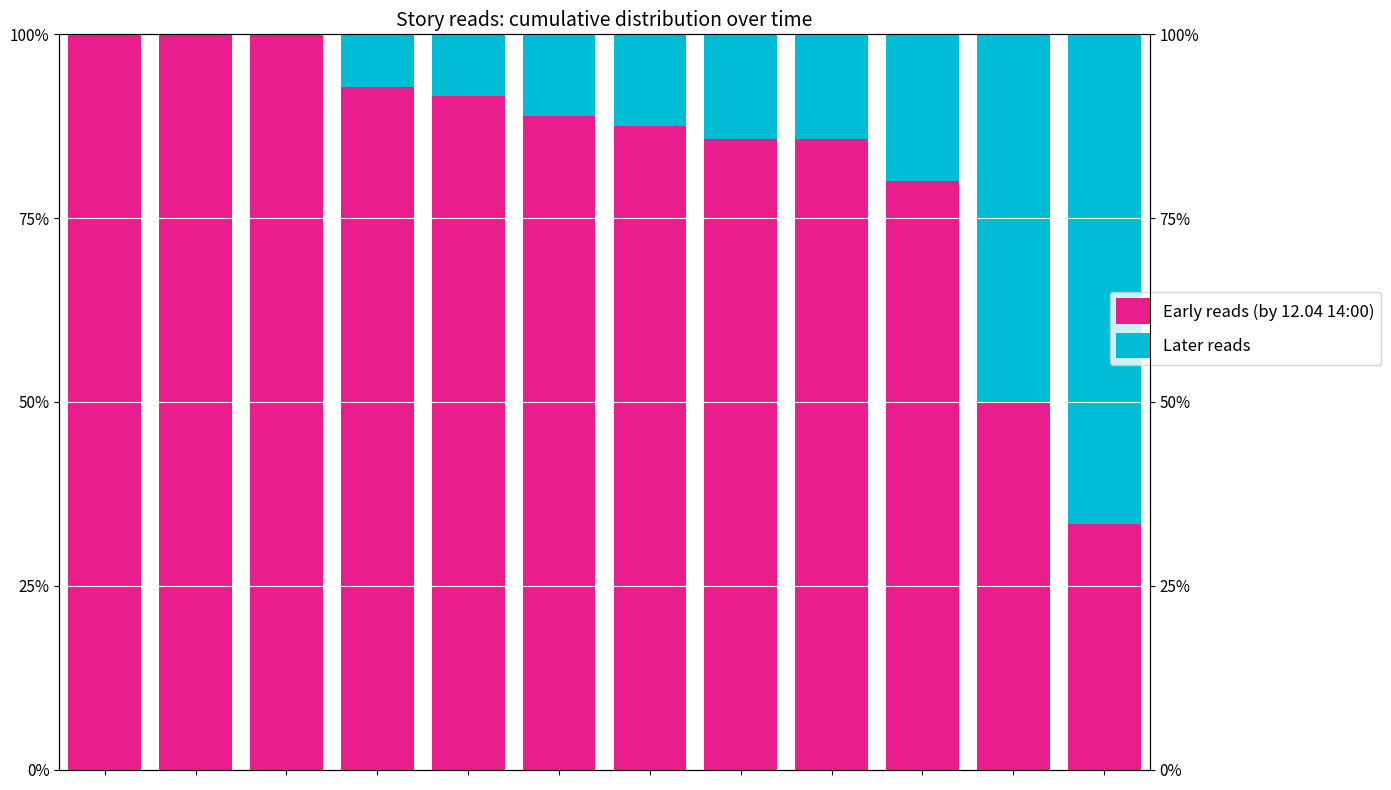

What is the difference between the highest and lowest values at 9?

0.6